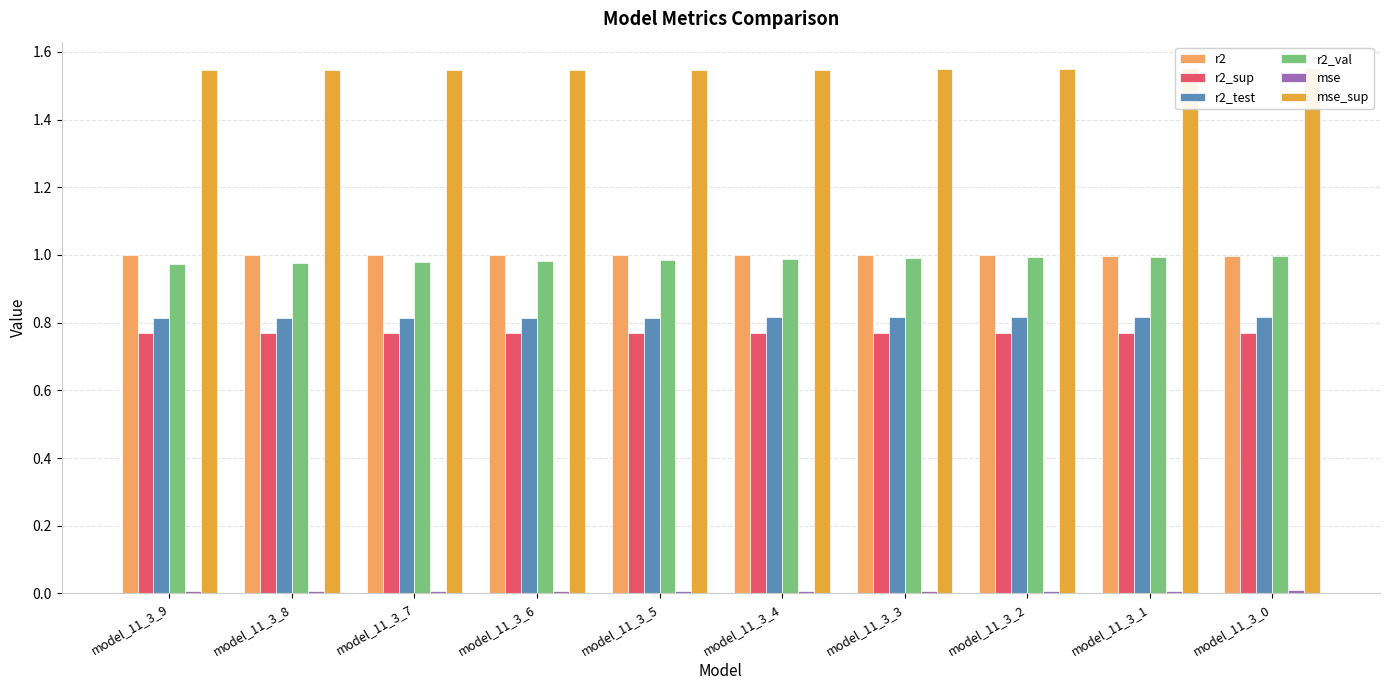

What is the highest value of the mse_sup series?

1.6